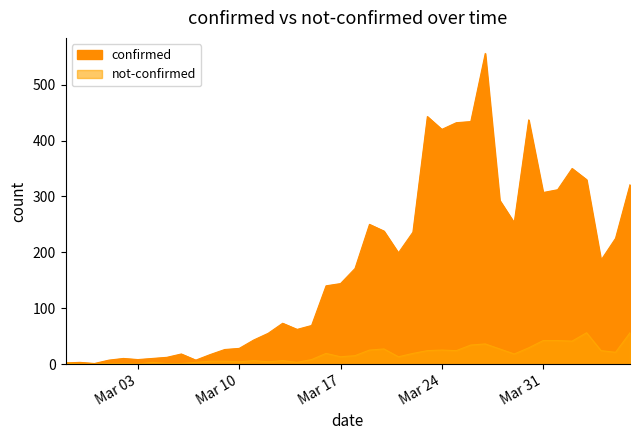

At how many categories does at least one series exceed 172?

19